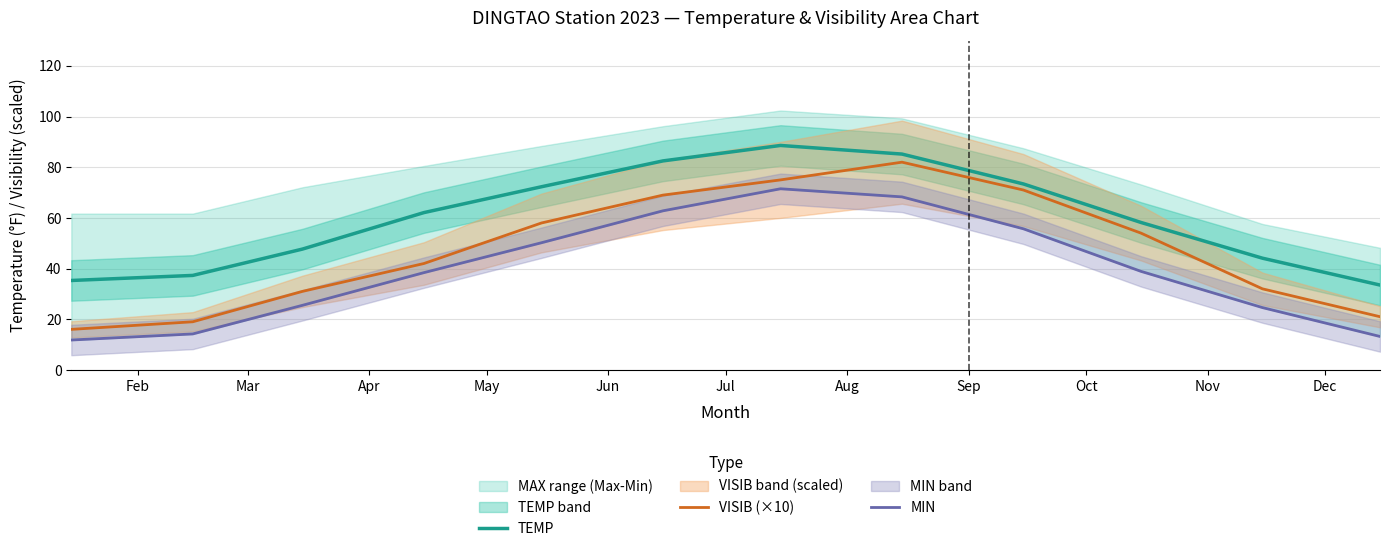

True or false: TEMP and VISIB (×10) intersect in this chart.

False